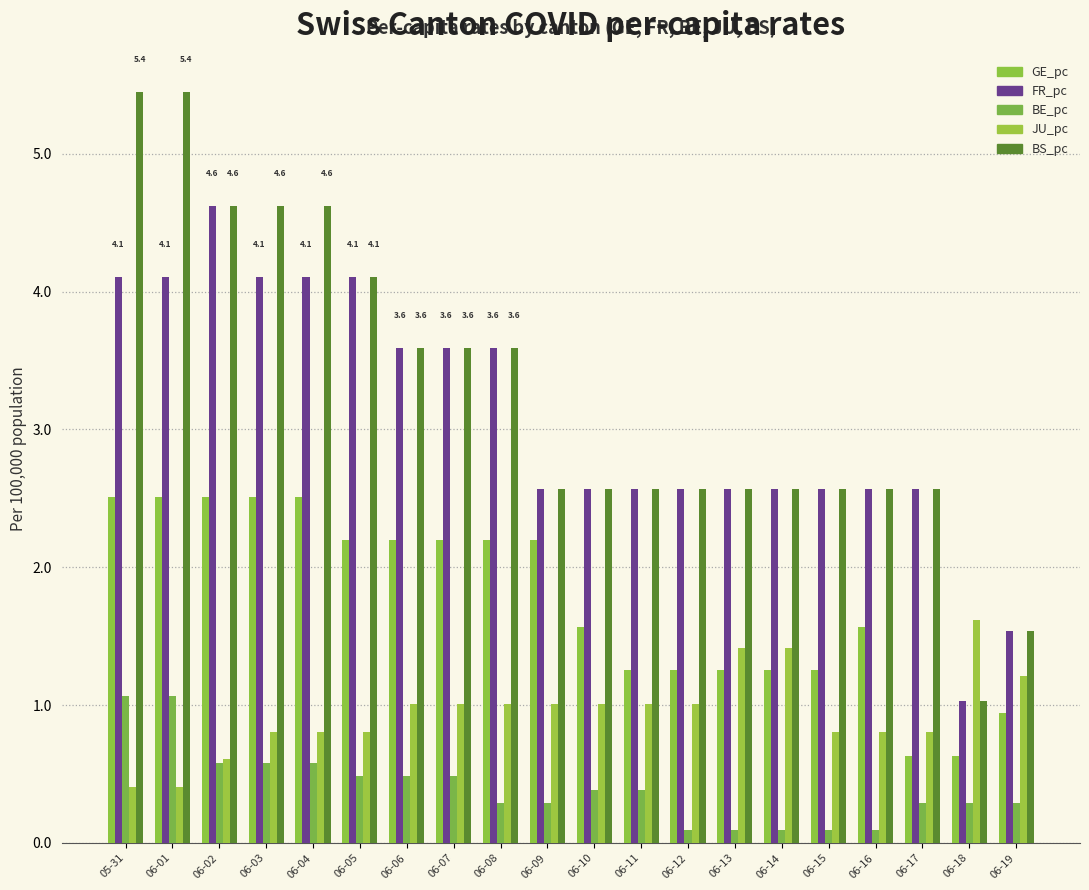

What is the average value of the FR_pc series?

3.1